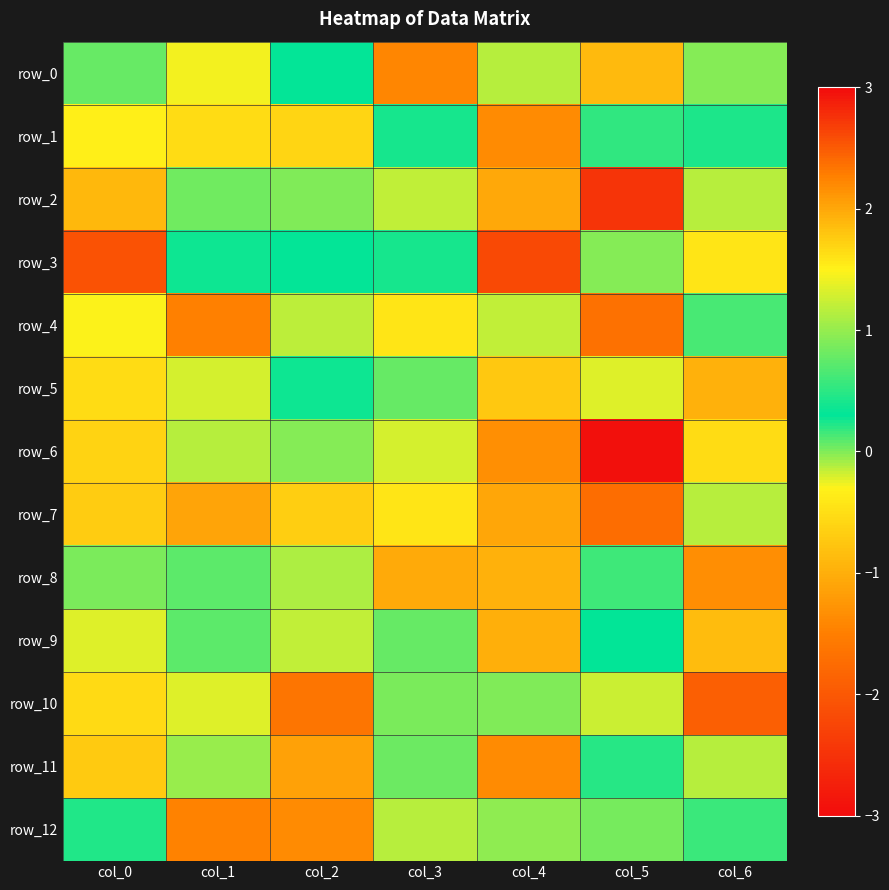

What is the highest value of the row_4 series?

1.6